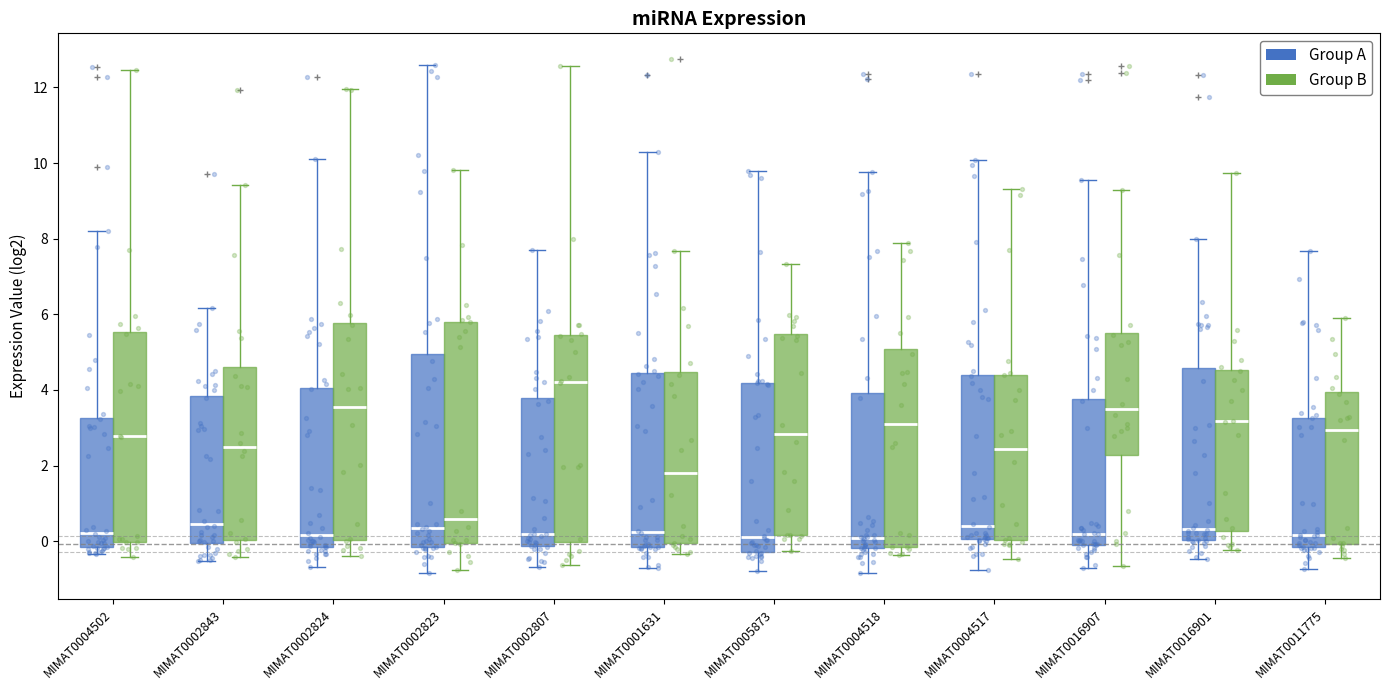

Reading left to right, transcribe this box plot: for each box, give where its median line is, the range the box spans, and where its two whiskers end, as read against the y-axis. The values are not printed on the chart, so give them approximately, as read against the axis.

MIMAT0004502 (Group A): median 0.2, box -0.2 to 3.2, whiskers -0.4 to 8.2
MIMAT0004502 (Group B): median 2.8, box 0.0 to 5.6, whiskers -0.4 to 12.4
MIMAT0002843 (Group A): median 0.4, box 0.0 to 3.8, whiskers -0.6 to 6.2
MIMAT0002843 (Group B): median 2.4, box 0.0 to 4.6, whiskers -0.4 to 9.4
MIMAT0002824 (Group A): median 0.2, box -0.2 to 4.0, whiskers -0.6 to 10.2
MIMAT0002824 (Group B): median 3.6, box 0.0 to 5.8, whiskers -0.4 to 12.0
MIMAT0002823 (Group A): median 0.4, box -0.2 to 5.0, whiskers -0.8 to 12.6
MIMAT0002823 (Group B): median 0.6, box 0.0 to 5.8, whiskers -0.8 to 9.8
MIMAT0002807 (Group A): median 0.2, box -0.2 to 3.8, whiskers -0.6 to 7.8
MIMAT0002807 (Group B): median 4.2, box 0.0 to 5.4, whiskers -0.6 to 12.6
MIMAT0001631 (Group A): median 0.2, box -0.2 to 4.4, whiskers -0.6 to 10.2
MIMAT0001631 (Group B): median 1.8, box 0.0 to 4.4, whiskers -0.4 to 7.6
MIMAT0005873 (Group A): median 0.2, box -0.2 to 4.2, whiskers -0.8 to 9.8
MIMAT0005873 (Group B): median 2.8, box 0.2 to 5.4, whiskers -0.2 to 7.4
MIMAT0004518 (Group A): median 0.0, box -0.2 to 4.0, whiskers -0.8 to 9.8
MIMAT0004518 (Group B): median 3.0, box -0.2 to 5.0, whiskers -0.4 to 7.8
MIMAT0004517 (Group A): median 0.4, box 0.0 to 4.4, whiskers -0.8 to 10.0
MIMAT0004517 (Group B): median 2.4, box 0.0 to 4.4, whiskers -0.4 to 9.4
MIMAT0016907 (Group A): median 0.2, box -0.2 to 3.8, whiskers -0.8 to 9.6
MIMAT0016907 (Group B): median 3.4, box 2.2 to 5.6, whiskers -0.6 to 9.2
MIMAT0016901 (Group A): median 0.4, box 0.0 to 4.6, whiskers -0.4 to 8.0
MIMAT0016901 (Group B): median 3.2, box 0.2 to 4.6, whiskers -0.2 to 9.8
MIMAT0011775 (Group A): median 0.2, box -0.2 to 3.2, whiskers -0.8 to 7.6
MIMAT0011775 (Group B): median 3.0, box 0.0 to 4.0, whiskers -0.4 to 5.8